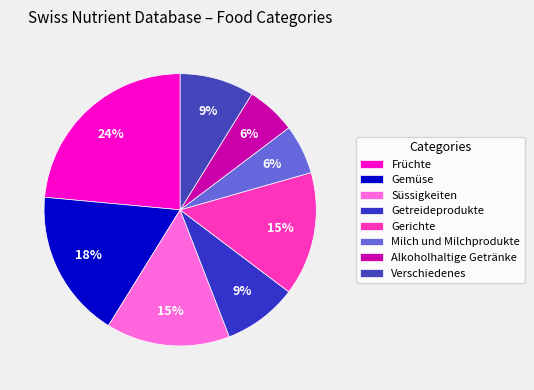

What is the ratio of the value at Alkoholhaltige Getränke to the value at Verschiedenes?

0.7